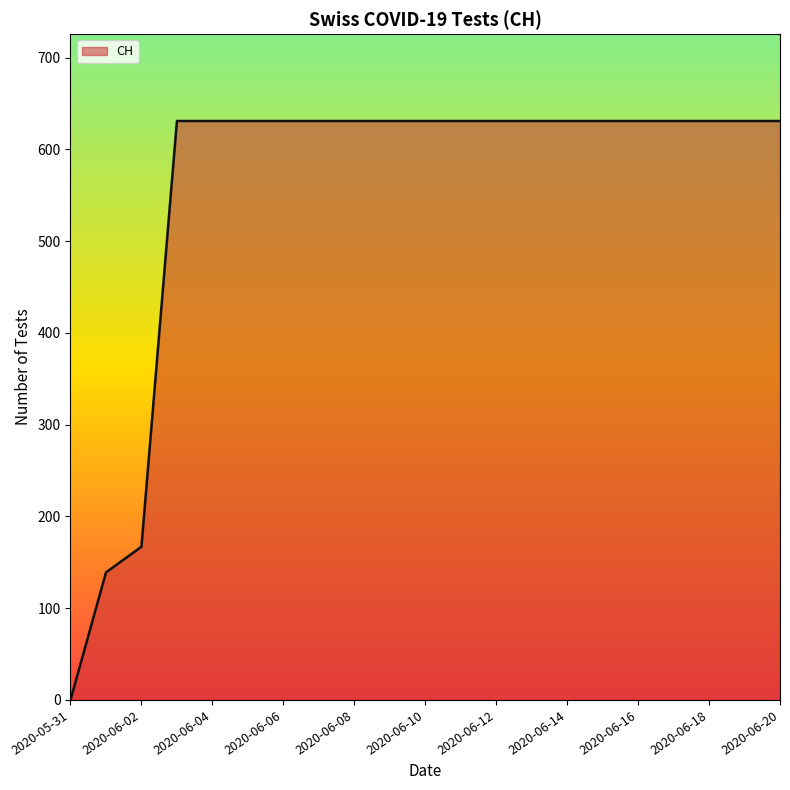

What is the maximum value shown in the chart?

631